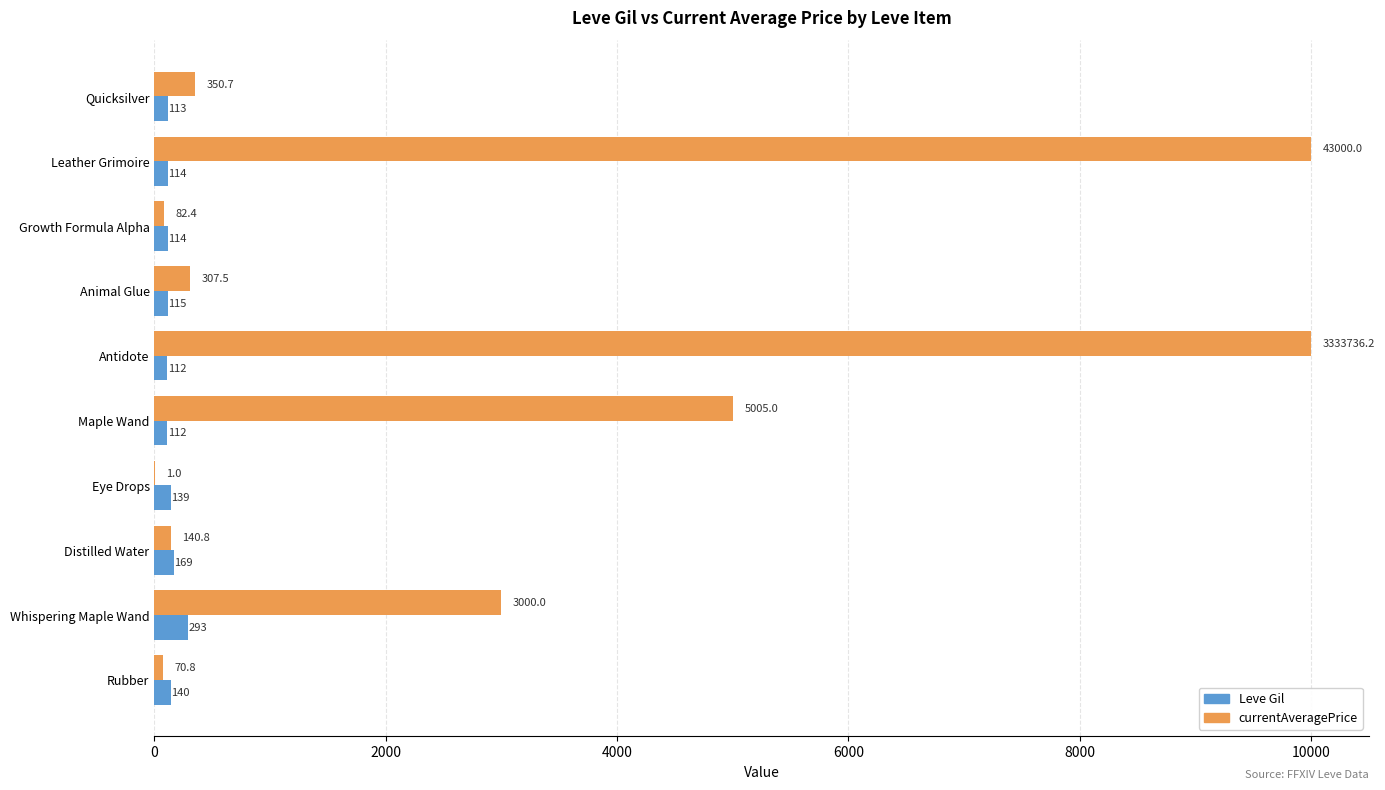

What value does the Leve Gil series have at Distilled Water?

169.0